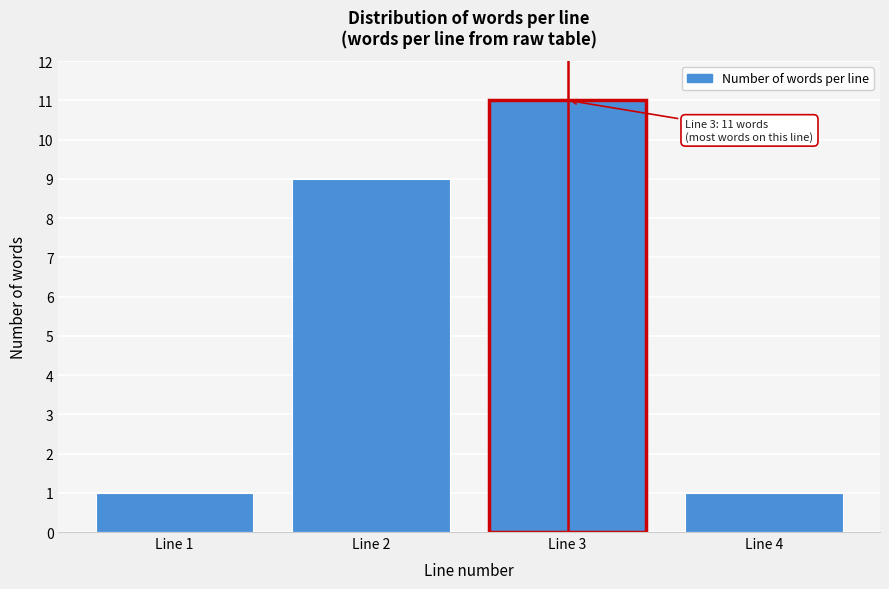

Reading left to right, list all the values displayed in this chart.

1	9	11	1